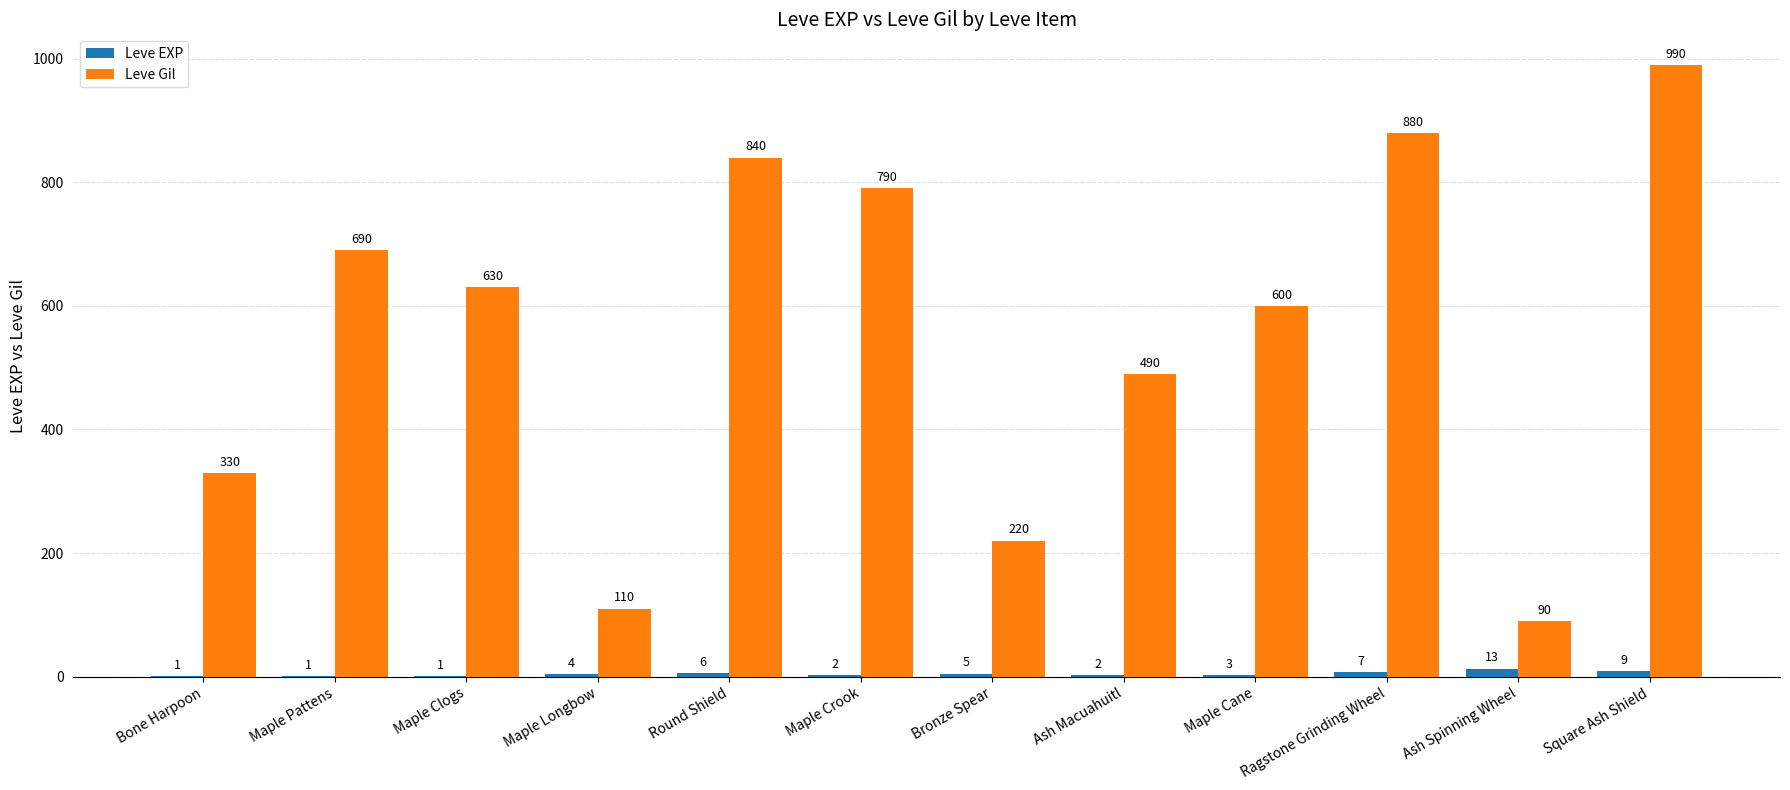

Which series has the widest spread of values?

Leve Gil